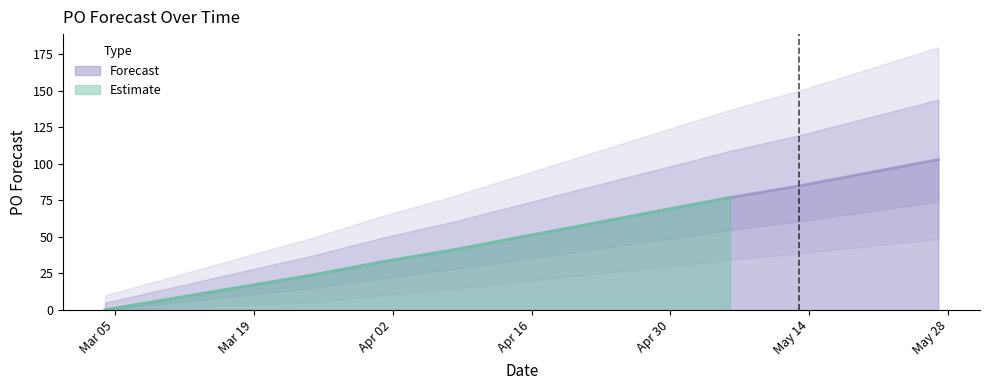

Rank the categories by value from highest to lowest.

2024-05-27, 2024-05-20, 2024-05-13, 2024-05-06, 2024-04-29, 2024-04-22, 2024-04-15, 2024-04-08, 2024-04-01, 2024-03-25, 2024-03-04